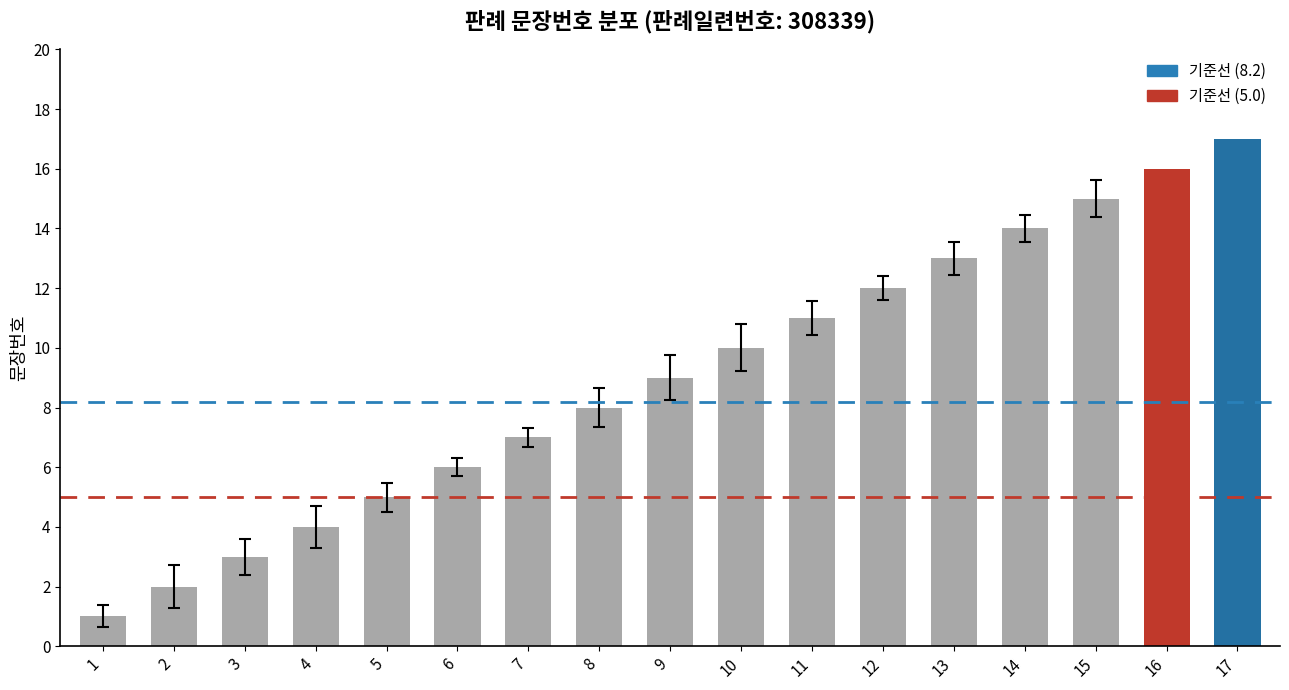

List the labels in order of value, largest first.

17, 16, 15, 14, 13, 12, 11, 10, 9, 8, 7, 6, 5, 4, 3, 2, 1